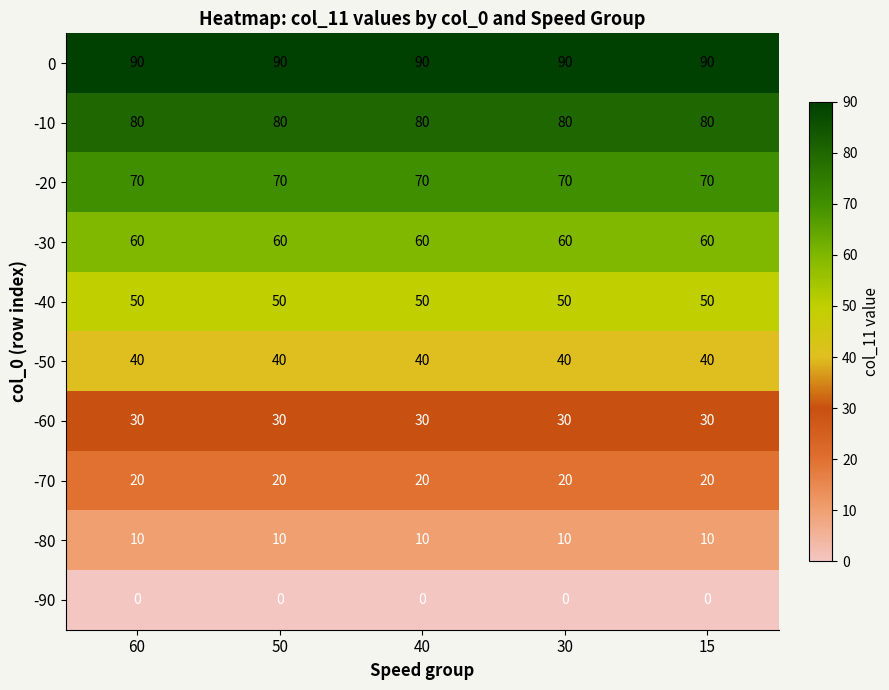

What is the spread (max minus min) of values at 15?

90